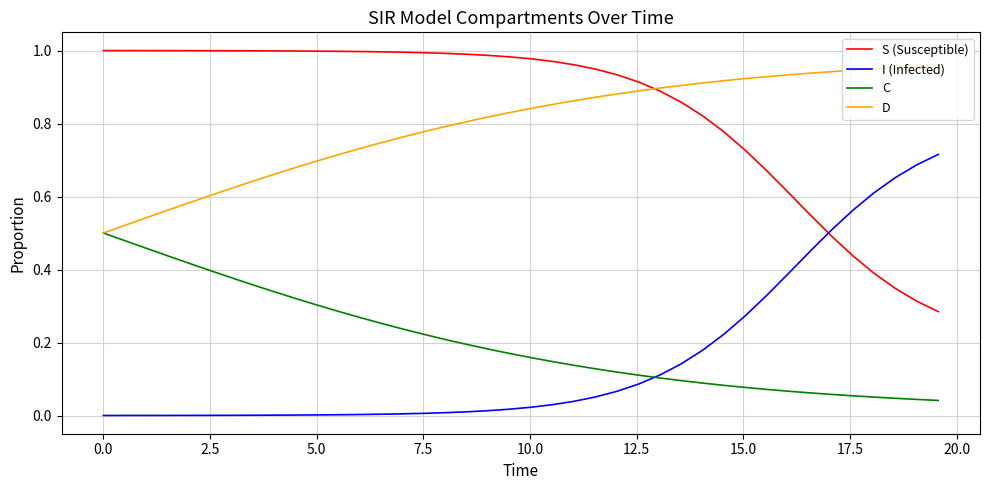

How many lines are shown in the chart?

4